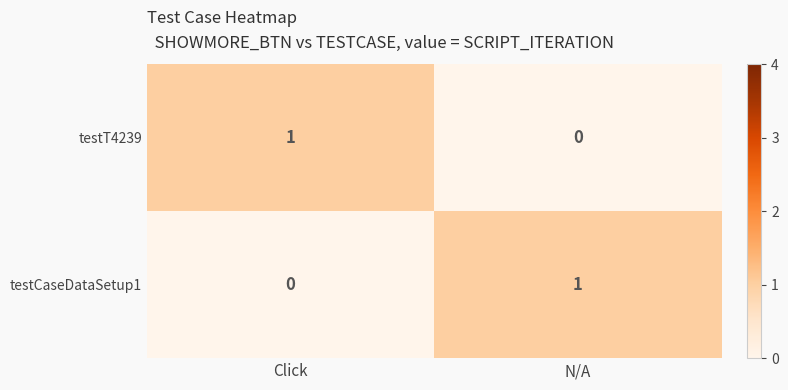

List the labels in order of testCaseDataSetup1 value, largest first.

N/A, Click